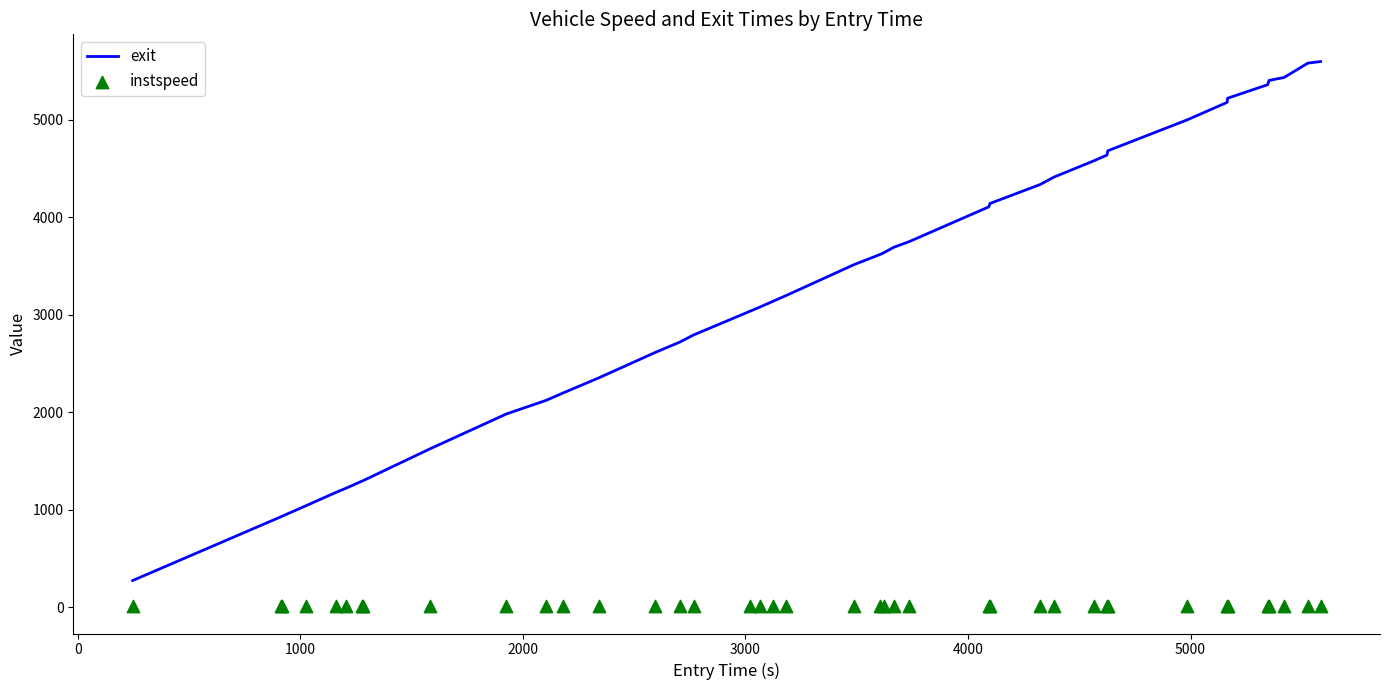

At how many categories does at least one series exceed 353?

39